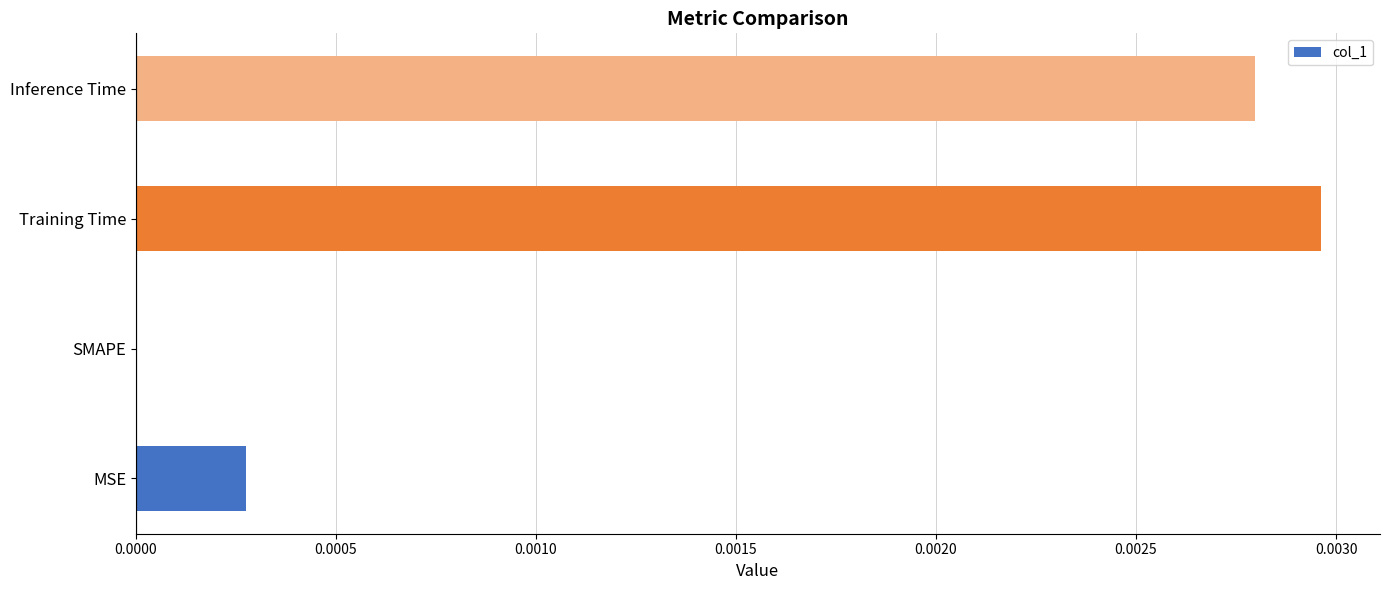

The chart shows a value of 0.0 at SMAPE. True or false?

True